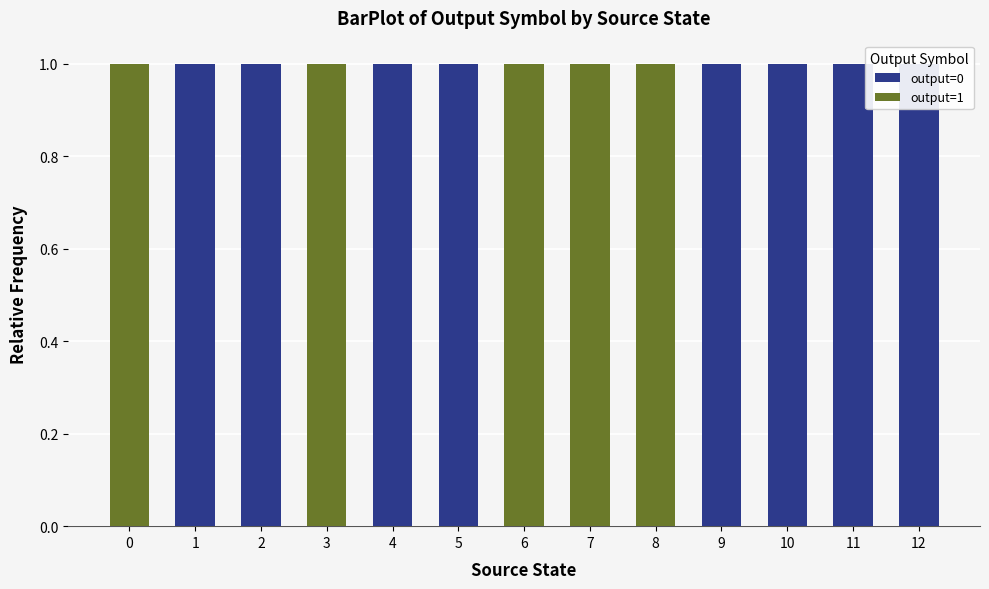

What are all the series names shown in the legend?

output=0, output=1